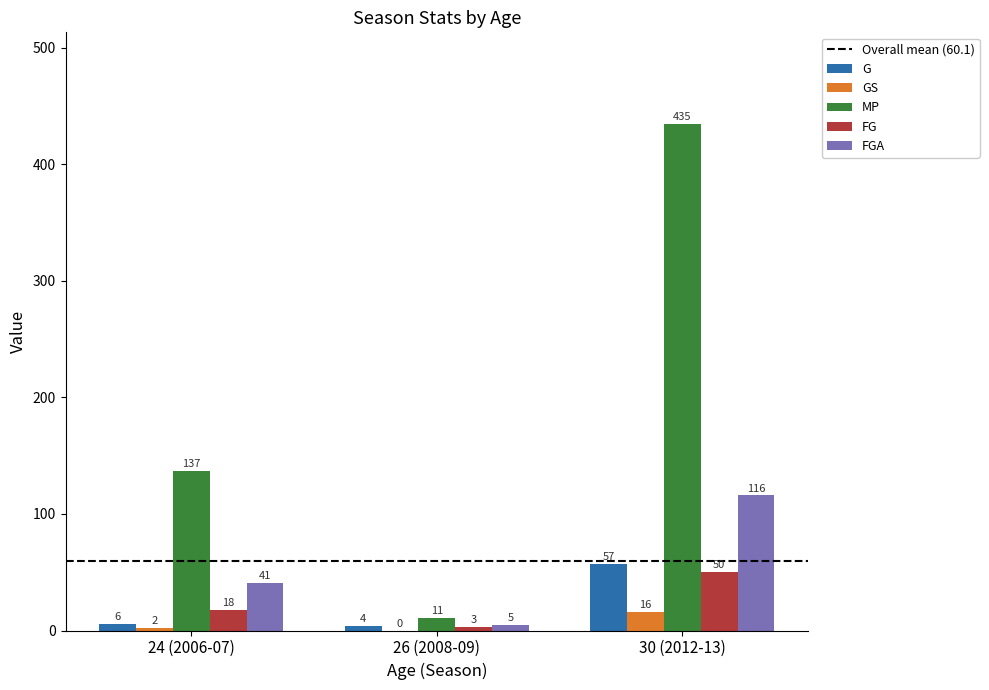

What is the spread (max minus min) of values at 26 (2008-09)?

11